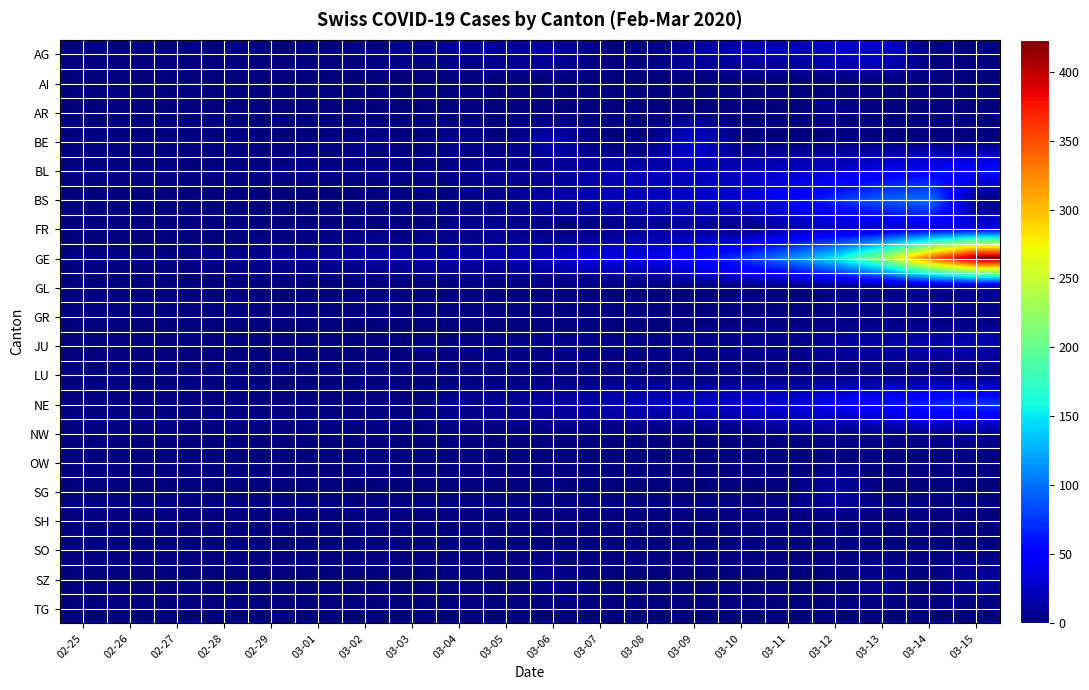

Which label corresponds to the largest value in the chart?

03-15